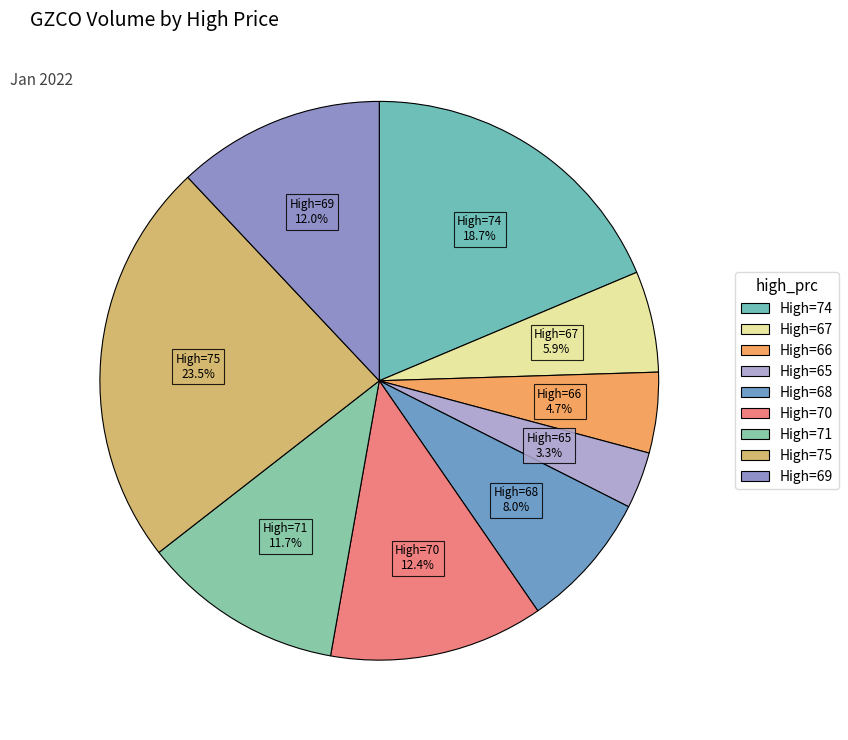

How many slices are in this pie chart?

9